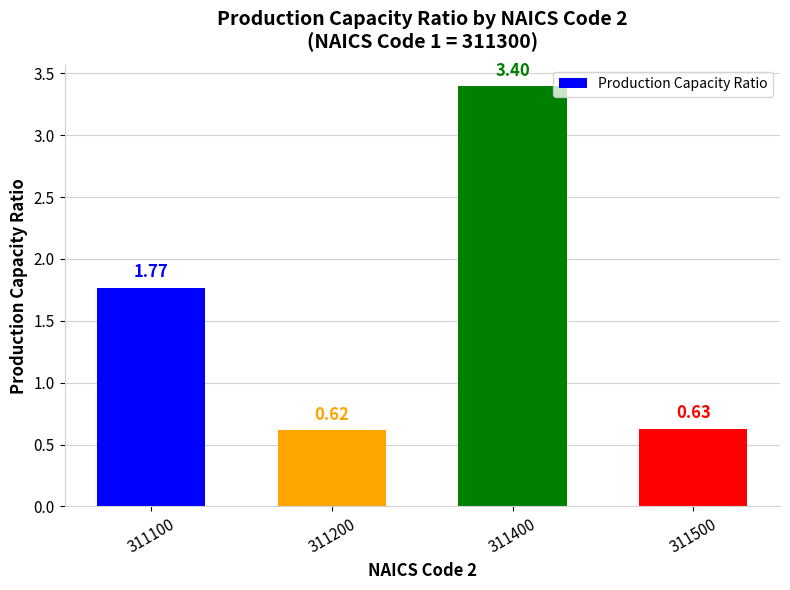

List the labels in order of value, smallest first.

311200, 311500, 311100, 311400